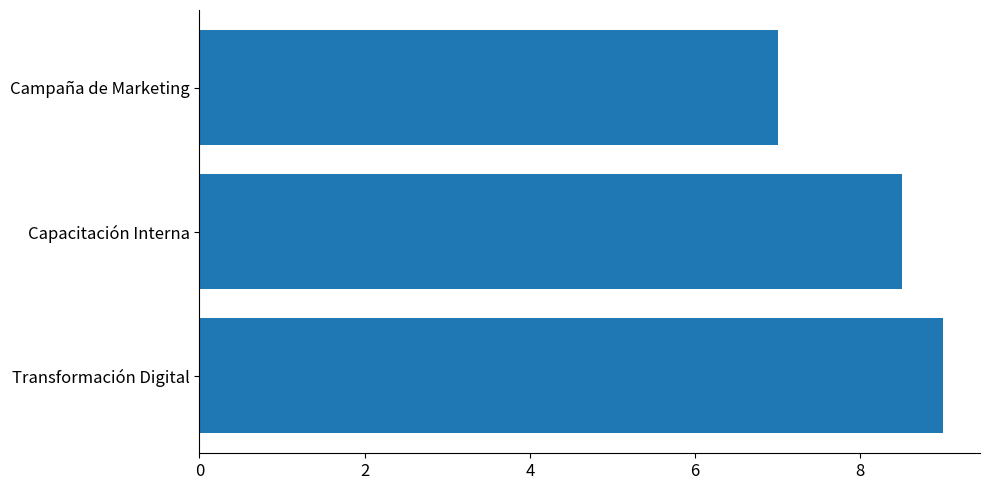

Where is the data nearest to the value 8?

Capacitación Interna